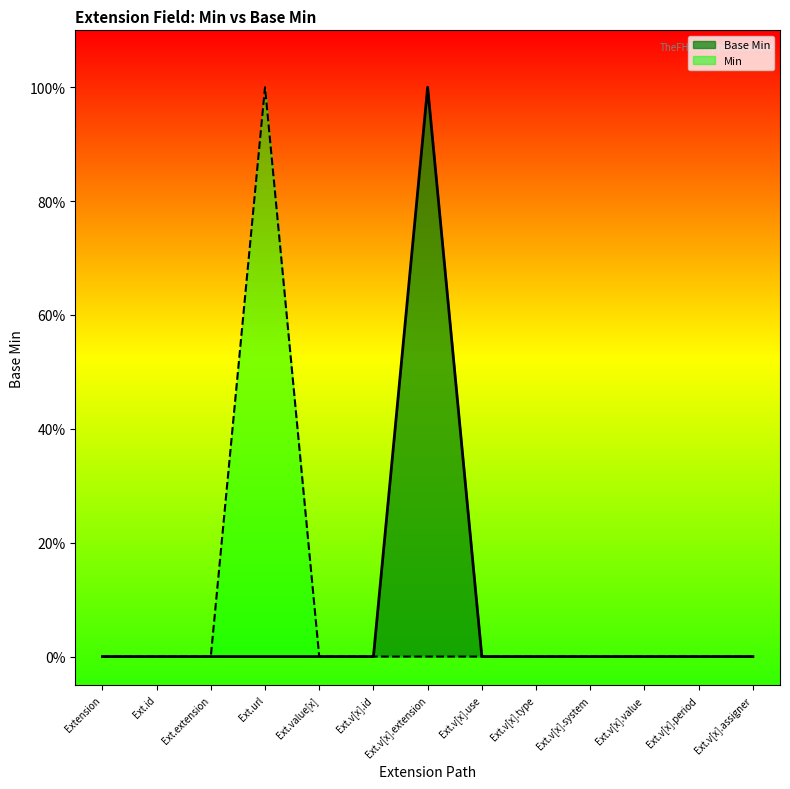

The chart shows a value of 0 at Ext.v[x].value. True or false?

True